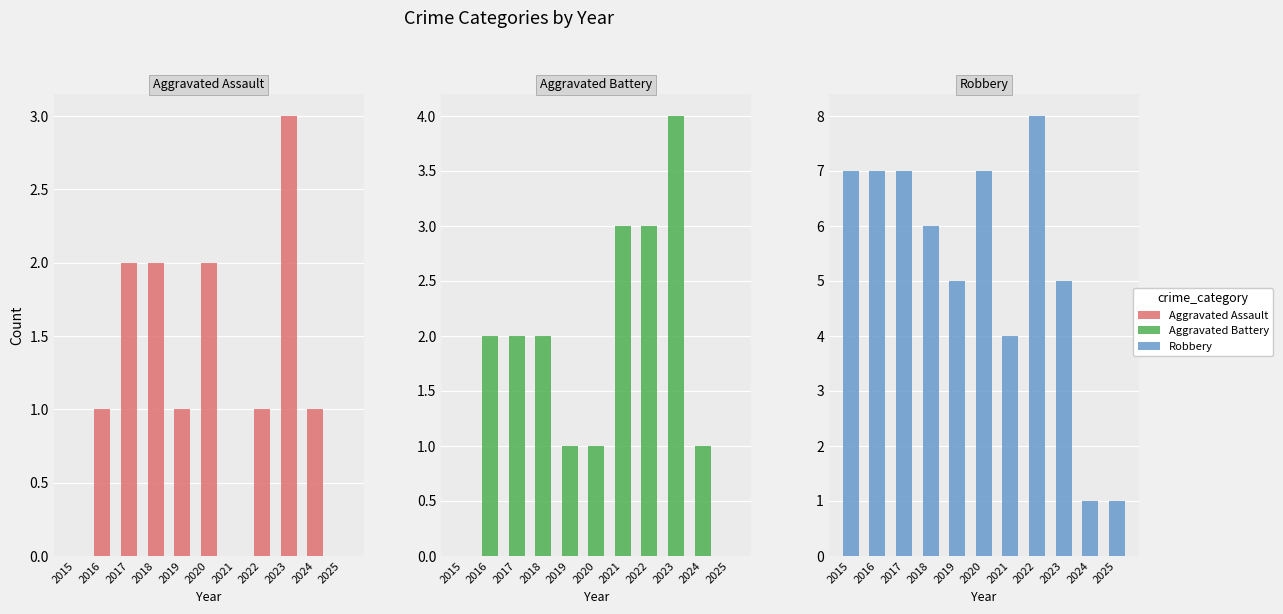

Are the bars horizontal?

No